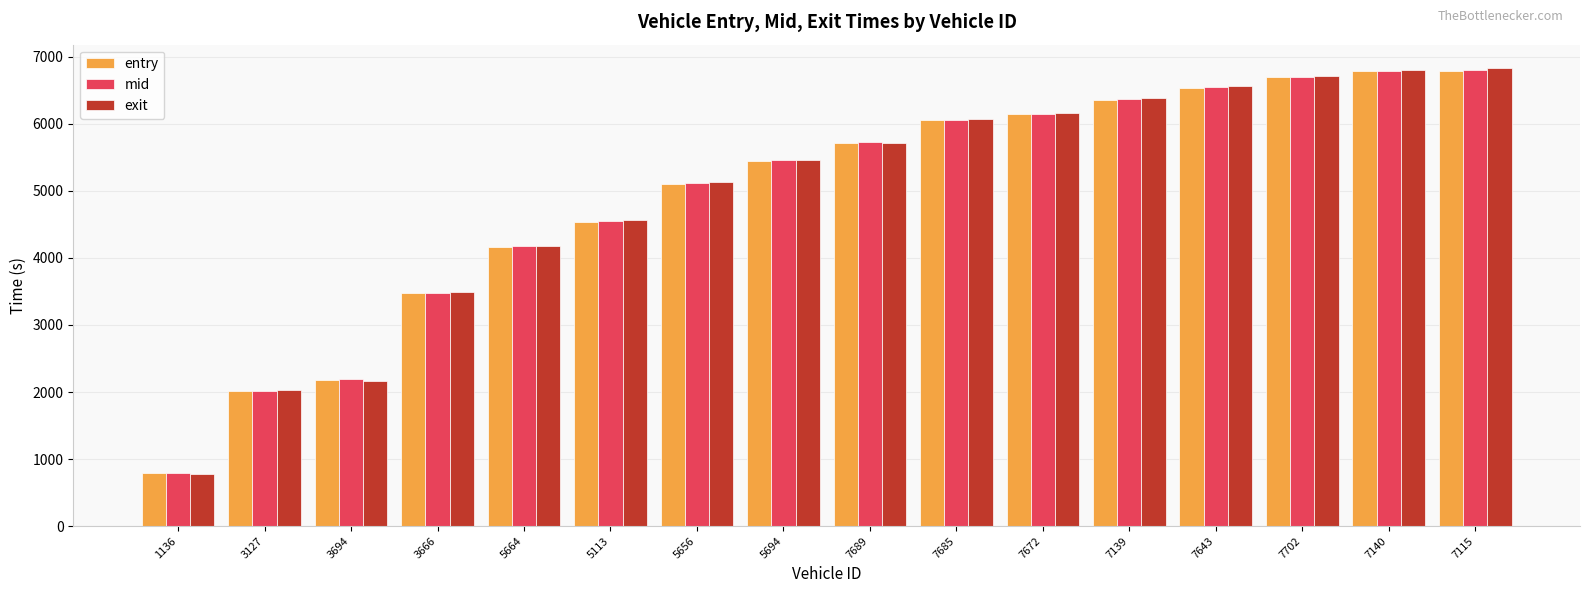

Between 3666 and 5664, which series saw the biggest shift?

entry